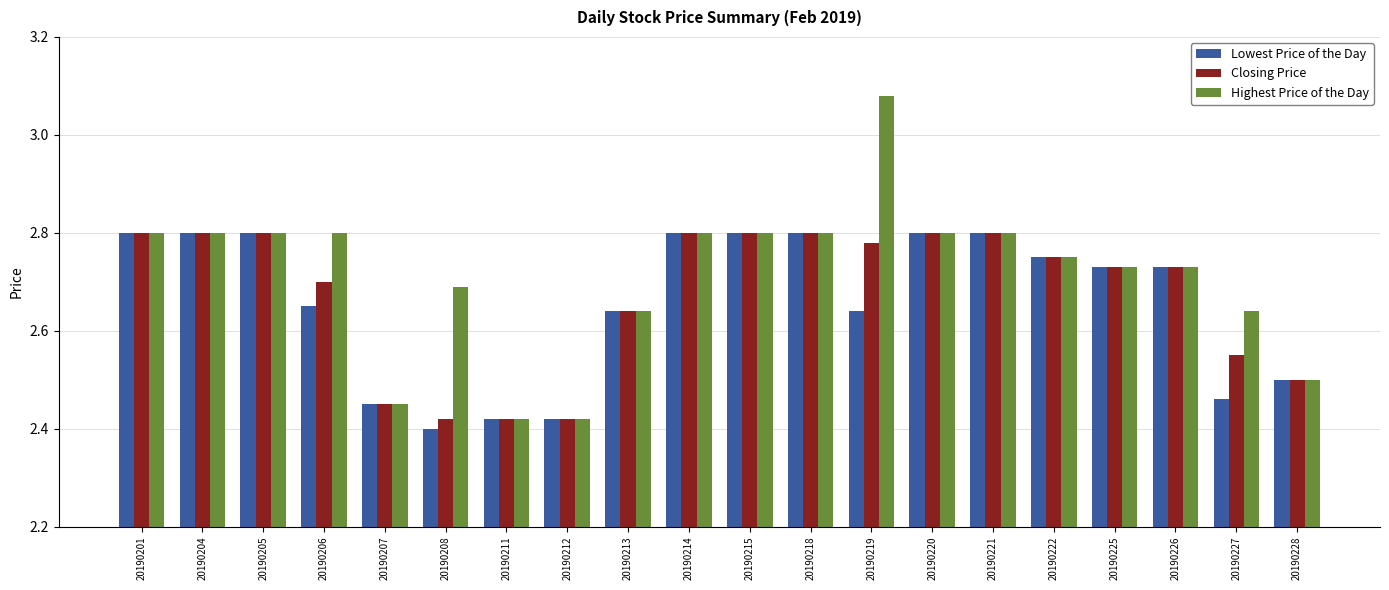

Count the Highest Price of the Day values in the range 2 to 3.

19